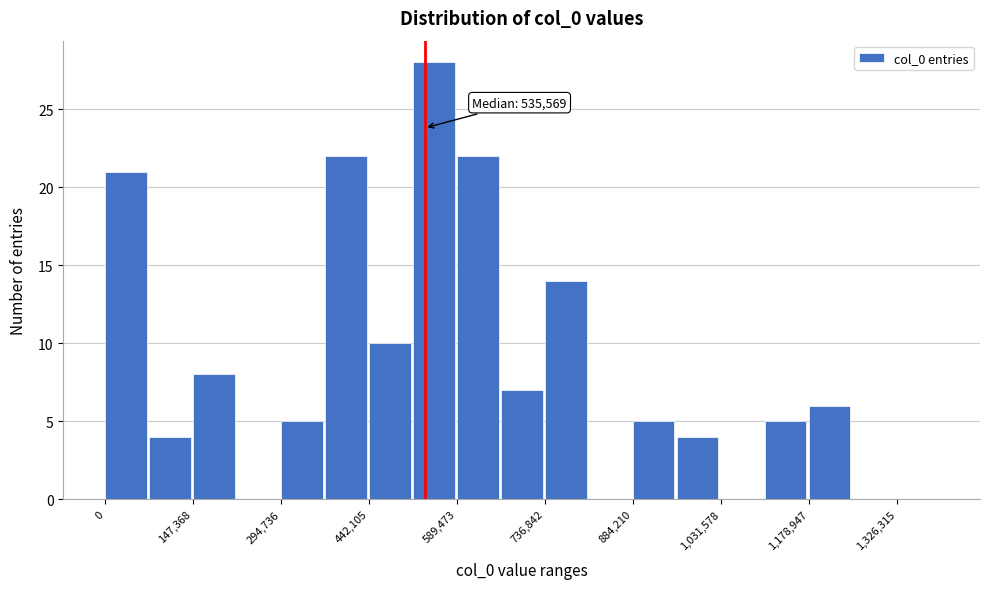

Around what value on the x-axis is the tallest bar? Give the approximate position of its centre, as read against the axis.

560000